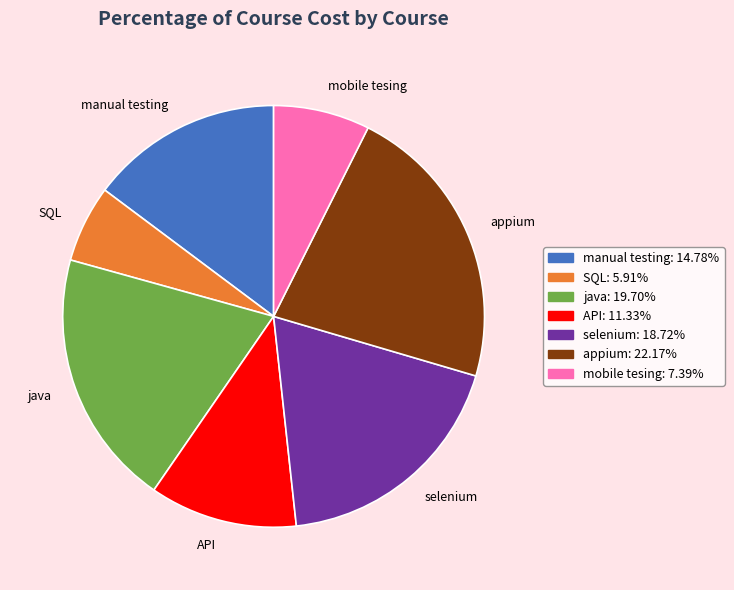

Which slice is the largest?

appium